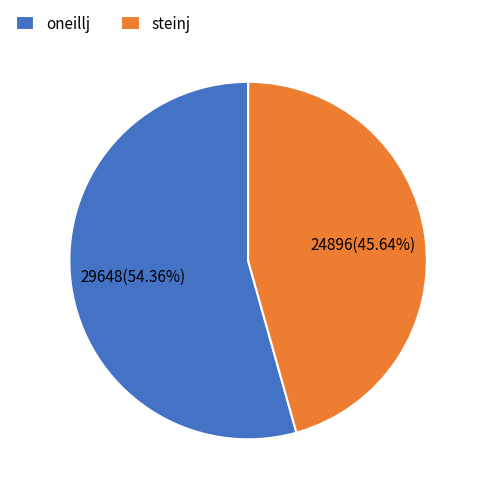

Does any single category account for the majority?

Yes